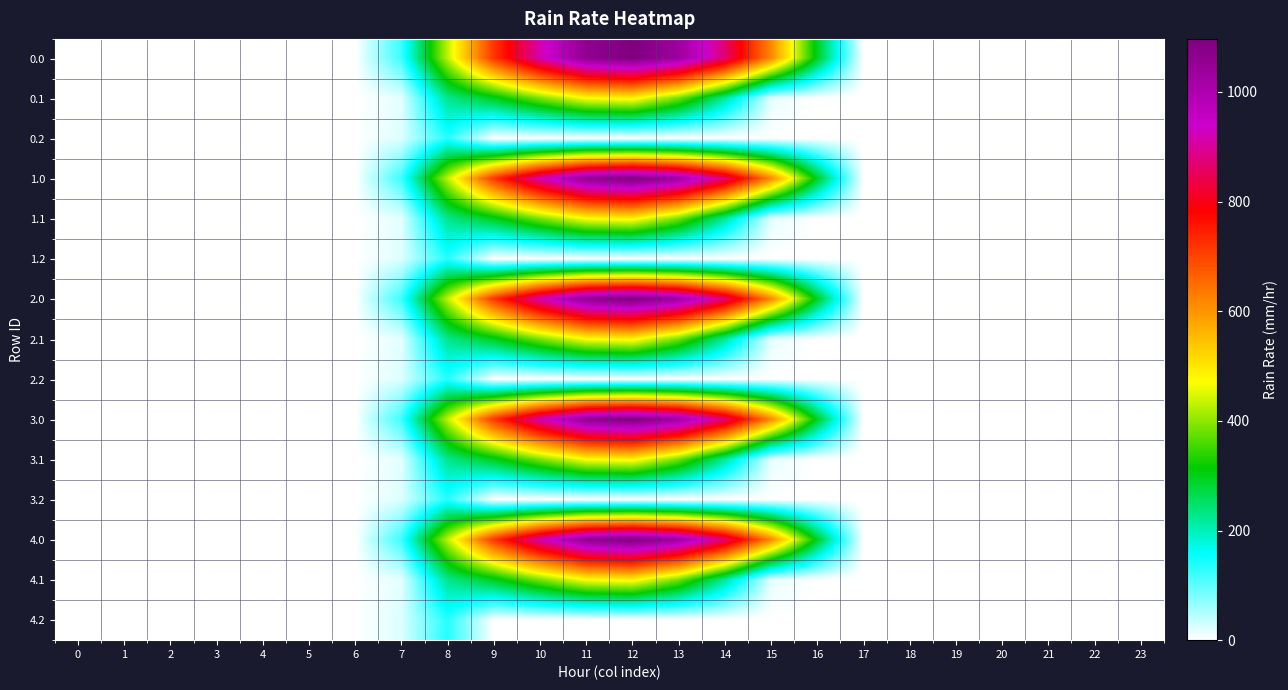

What is the maximum value shown in the chart?

1096.7